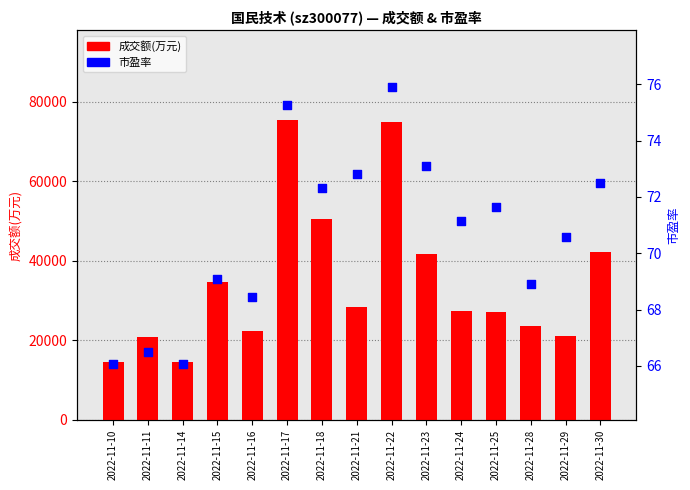

Is the value of 市盈率 at 2022-11-28 greater than the value of 成交额(万元) at 2022-11-23?

No